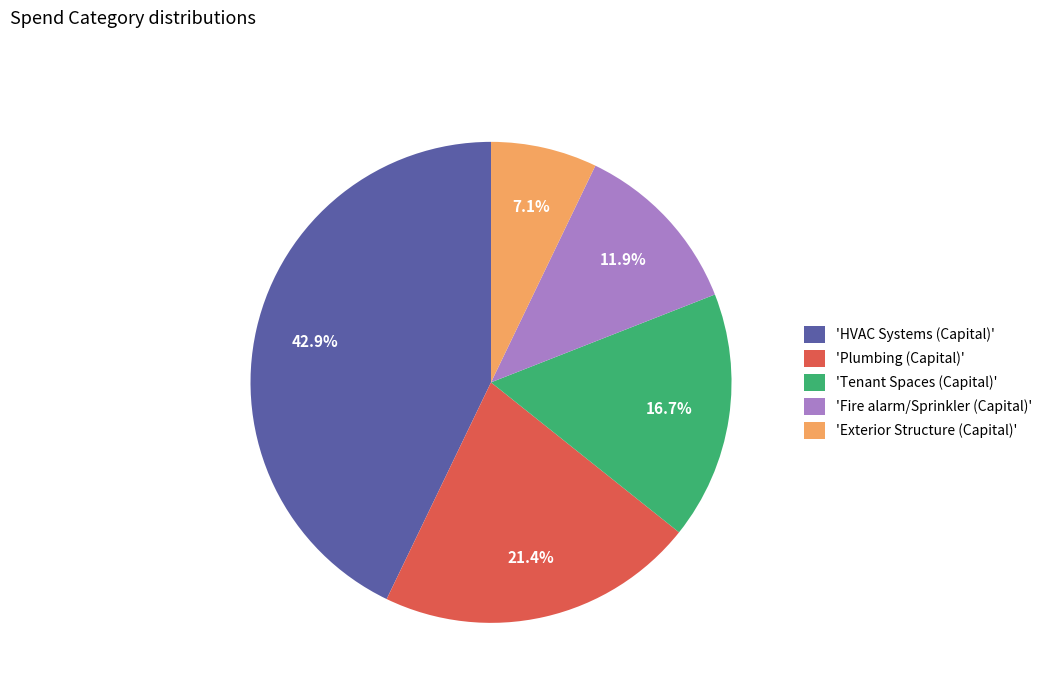

Does any single category account for the majority?

No